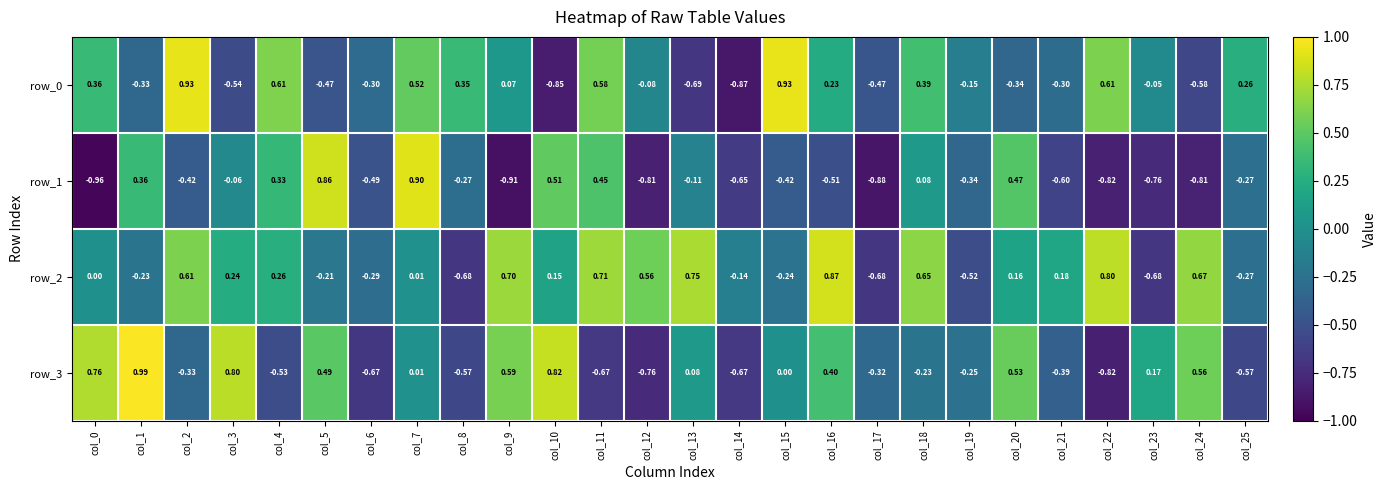

How many data points in row_1 are above 0?

8